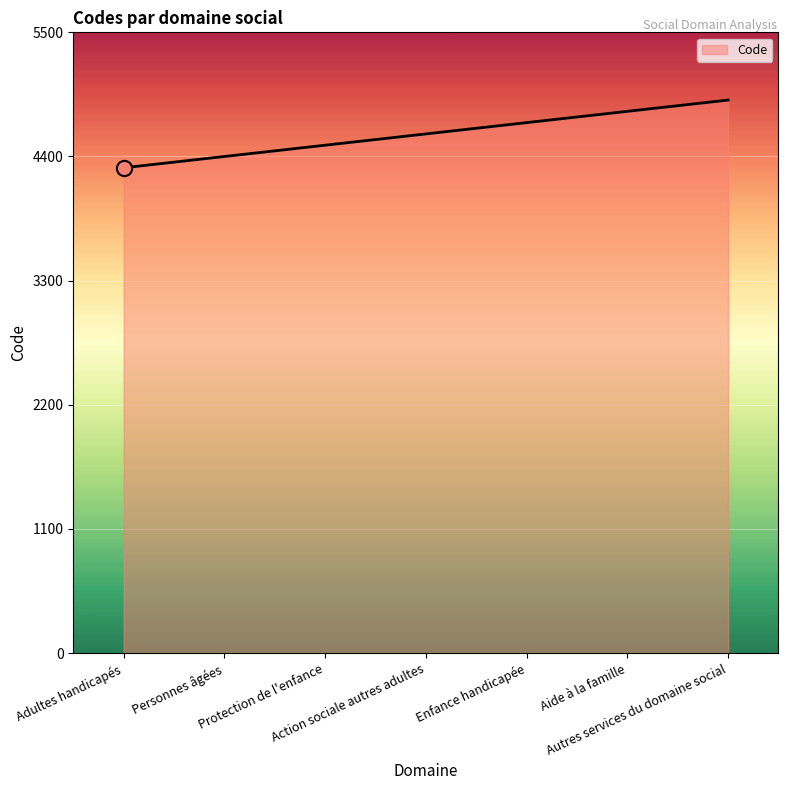

What is the change in value from Personnes âgées to Autres services du domaine social?

+500